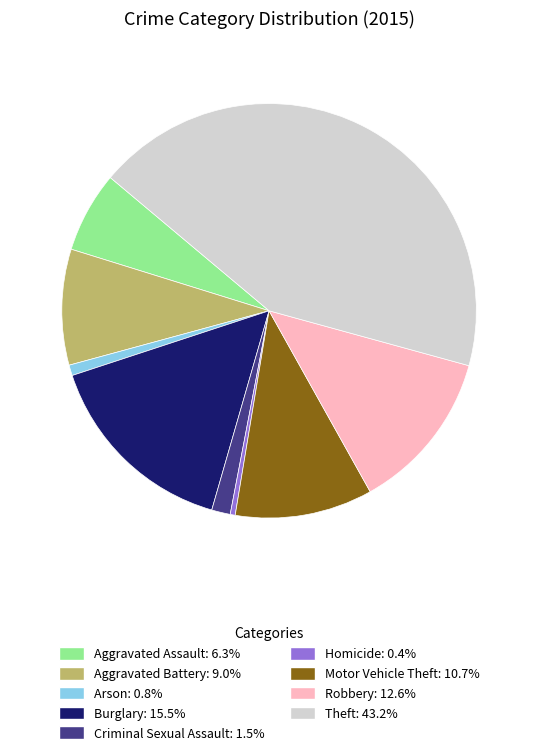

What is the ratio of the value at Robbery to the value at Homicide?

32.5